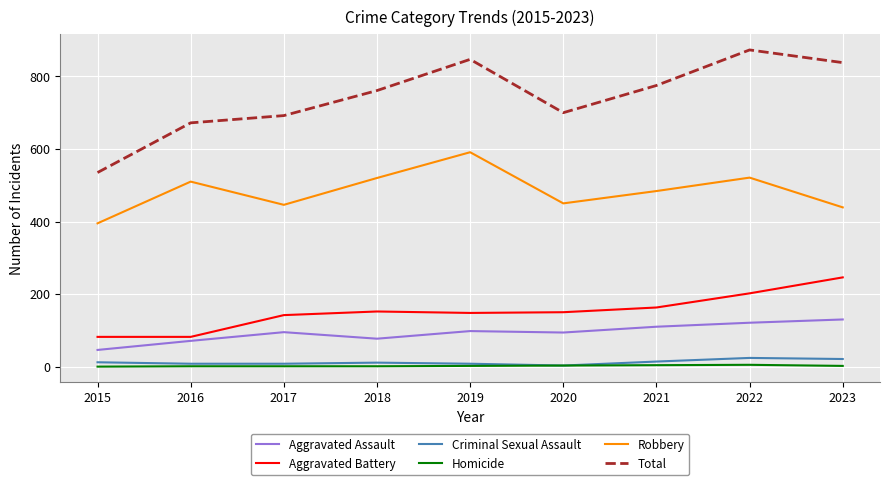

The value of Aggravated Battery at 2019 is 148. True or false?

True